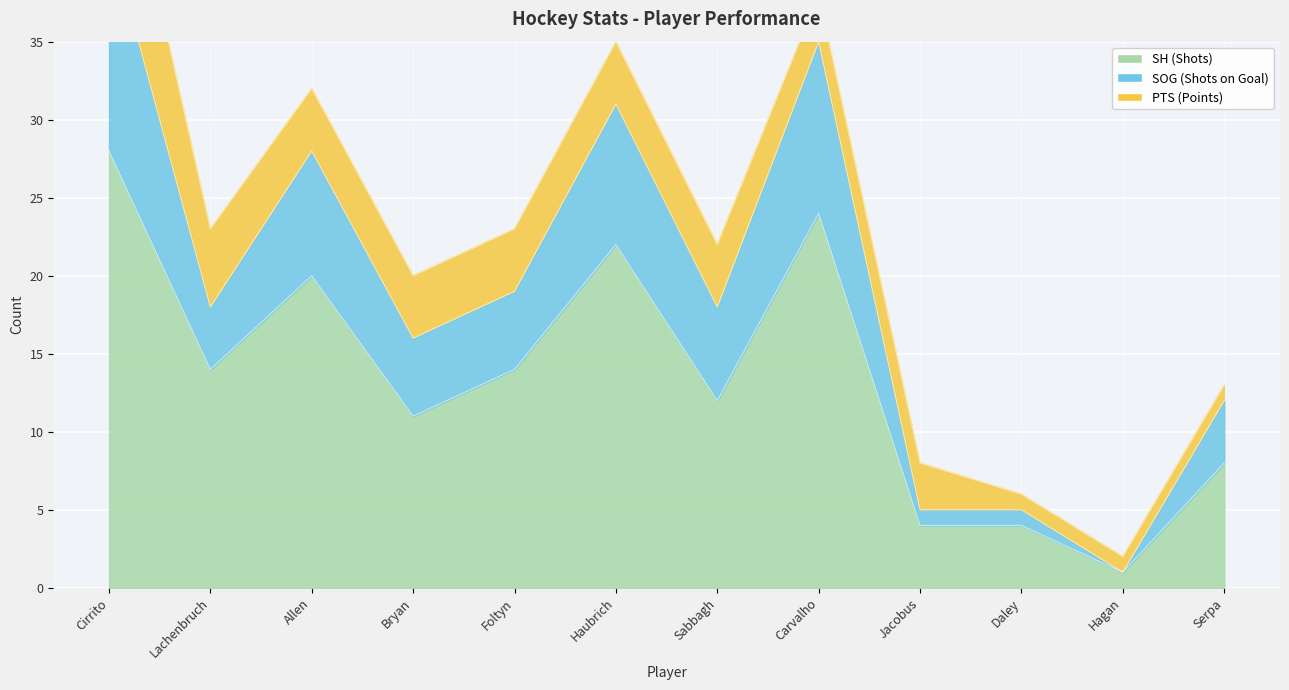

True or false: SOG (Shots on Goal) has a value of 28 at Foltyn.

False